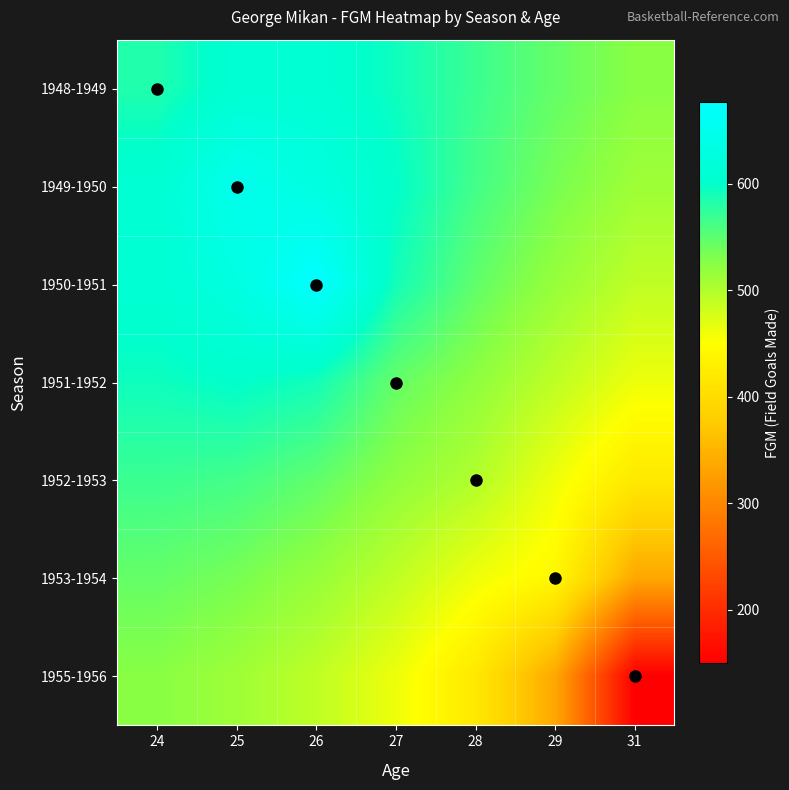

Reading left to right, extract all data points from this chart.

1948-1949: 24=583.3	25=611.0	26=611.4	27=592.9	28=568.5	29=545.2	31=525.3
1949-1950: 24=611.0	25=648.5	26=631.4	27=601.0	28=563.9	29=534.9	31=512.0
1950-1951: 24=611.4	25=631.4	26=676.7	27=590.7	28=547.4	29=516.7	31=491.5
1951-1952: 24=592.9	25=601.0	26=590.7	27=545.2	28=521.5	29=491.3	31=462.0
1952-1953: 24=568.5	25=563.9	26=547.4	27=521.5	28=499.8	29=460.8	31=419.3
1953-1954: 24=545.2	25=534.9	26=516.7	27=491.3	28=460.8	29=440.3	31=336.6
1955-1956: 24=525.3	25=512.0	26=491.5	27=462.0	28=419.3	29=336.6	31=150.2